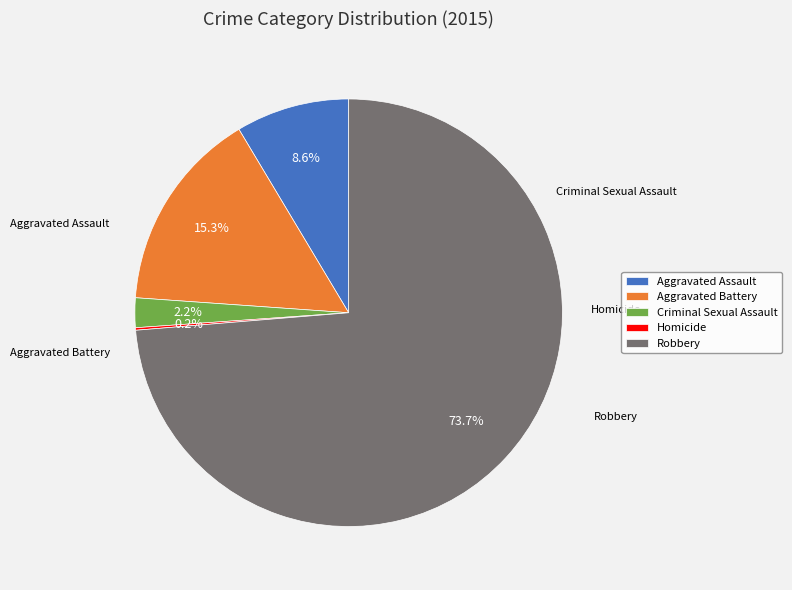

Which slice represents more than half of the pie?

Robbery